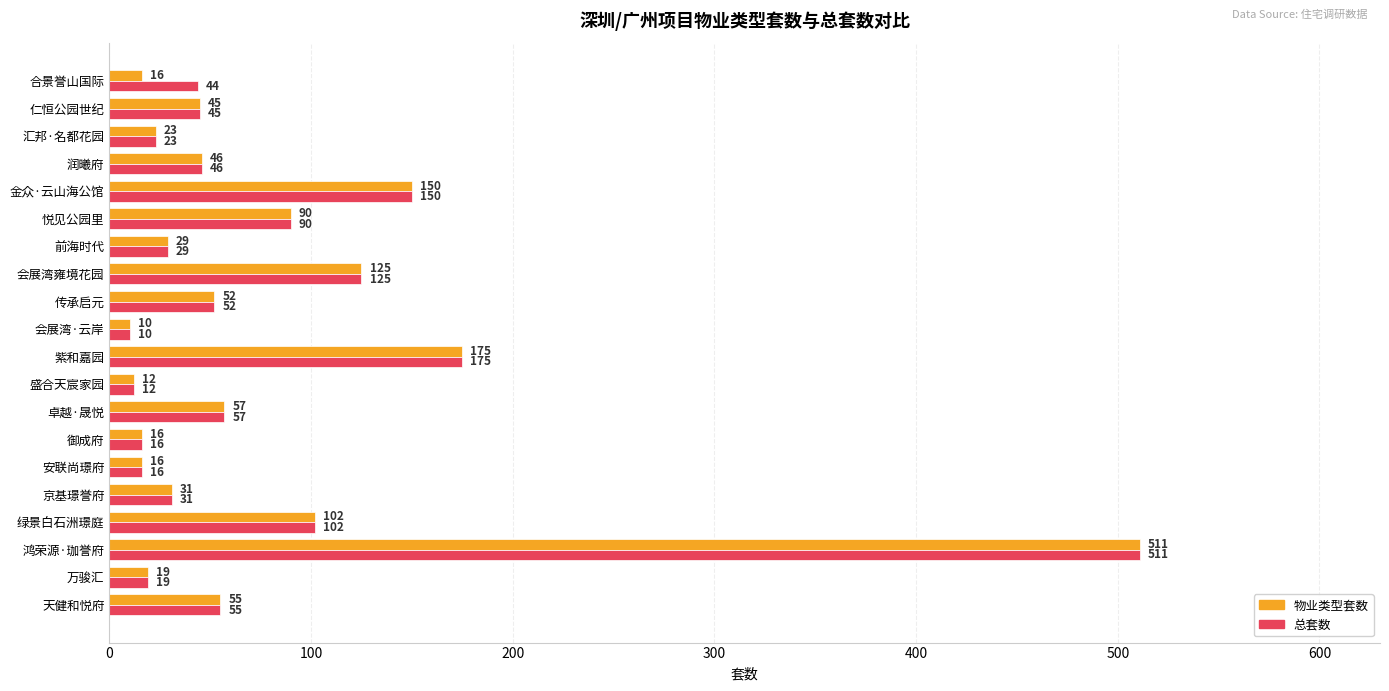

Count the number of categories in the chart.

20